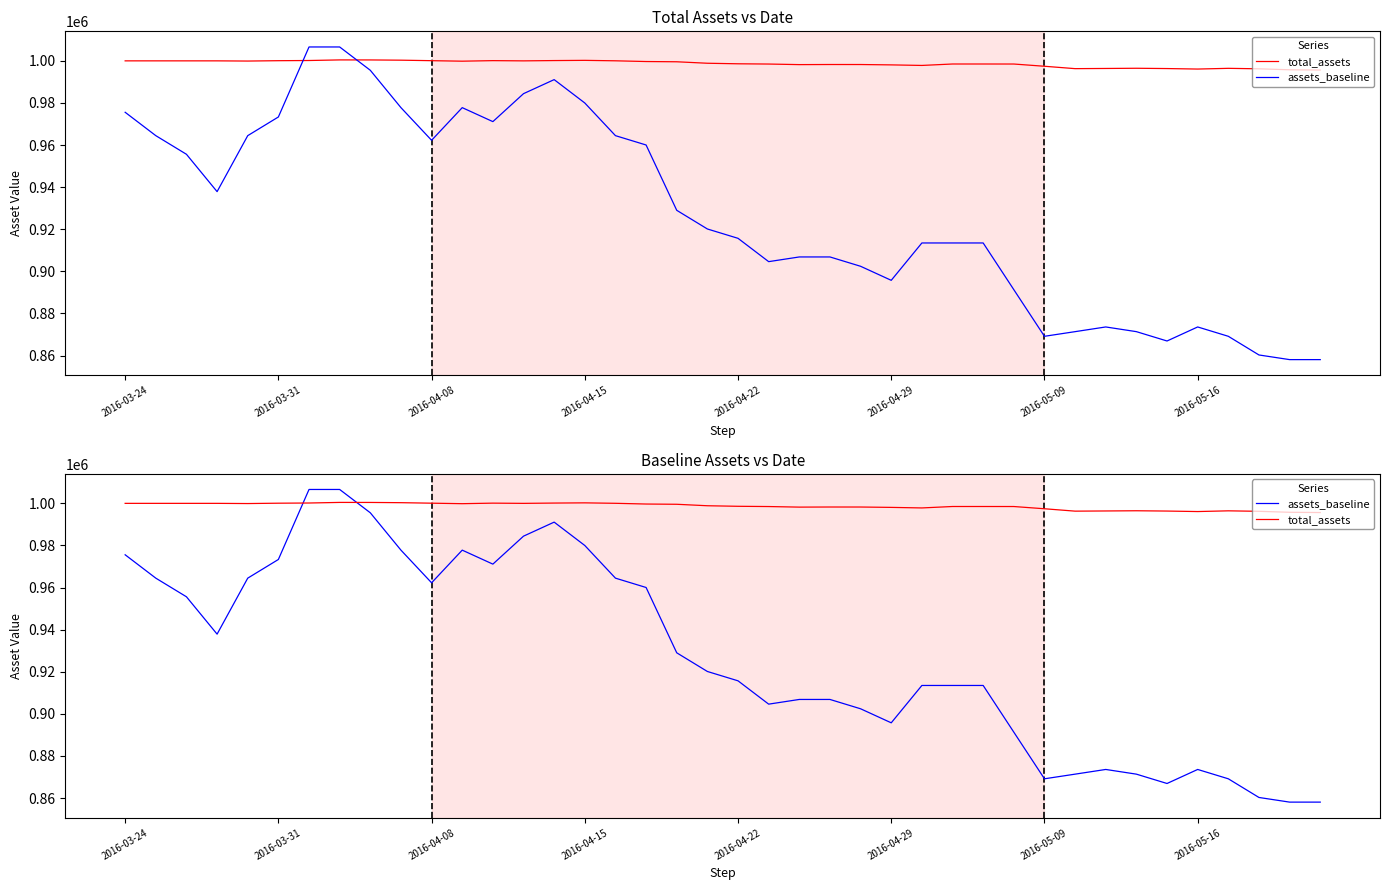

How many data points does each series have?

40